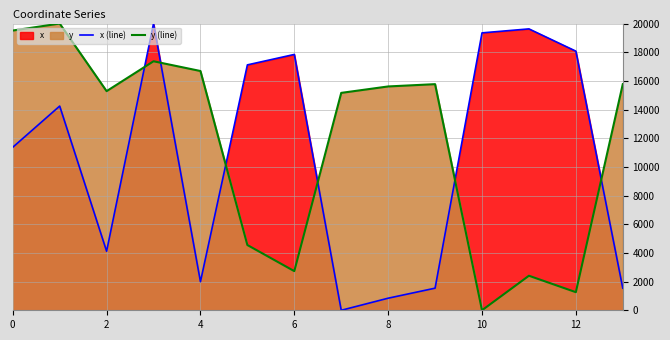

The x (line) series shows 17845.5 at 6. True or false?

True